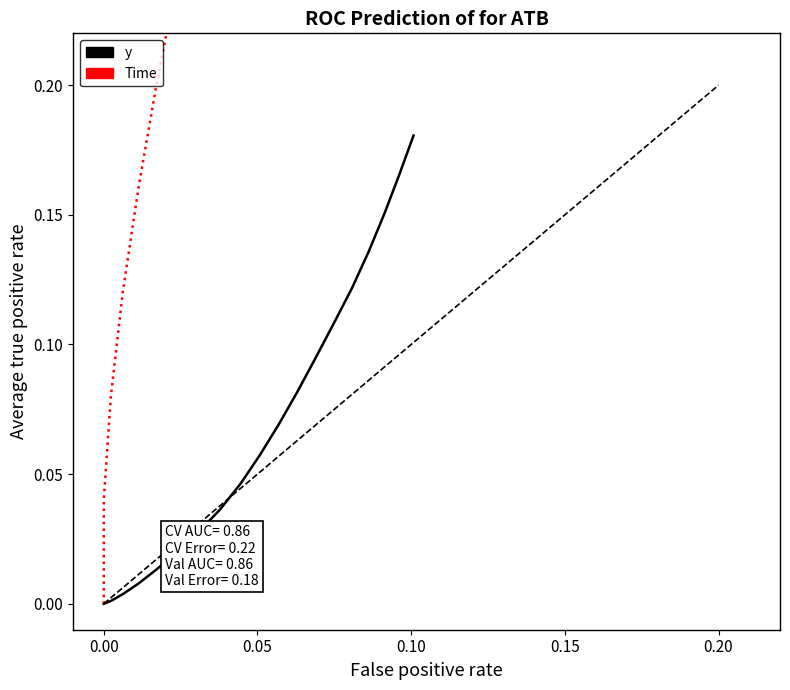

True or false: Time and y intersect in this chart.

False